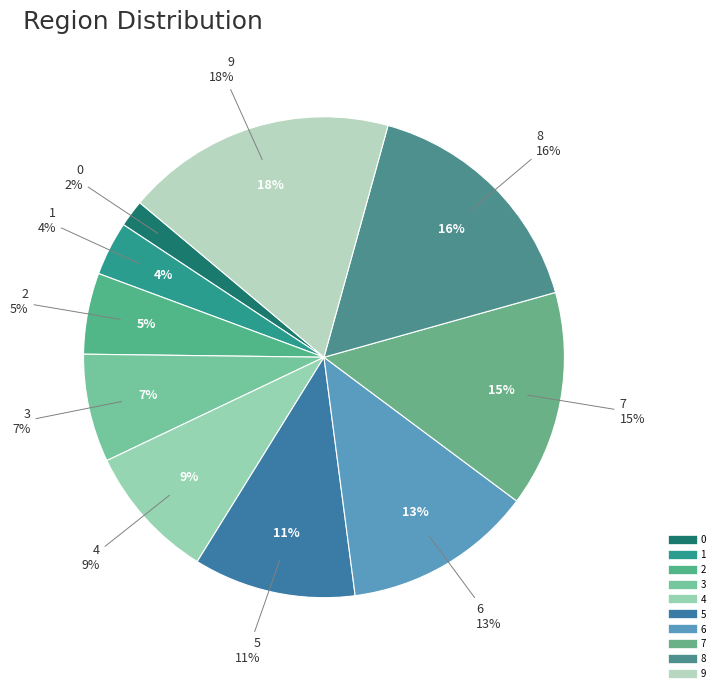

To the nearest percent, what portion does 9 represent?

18%